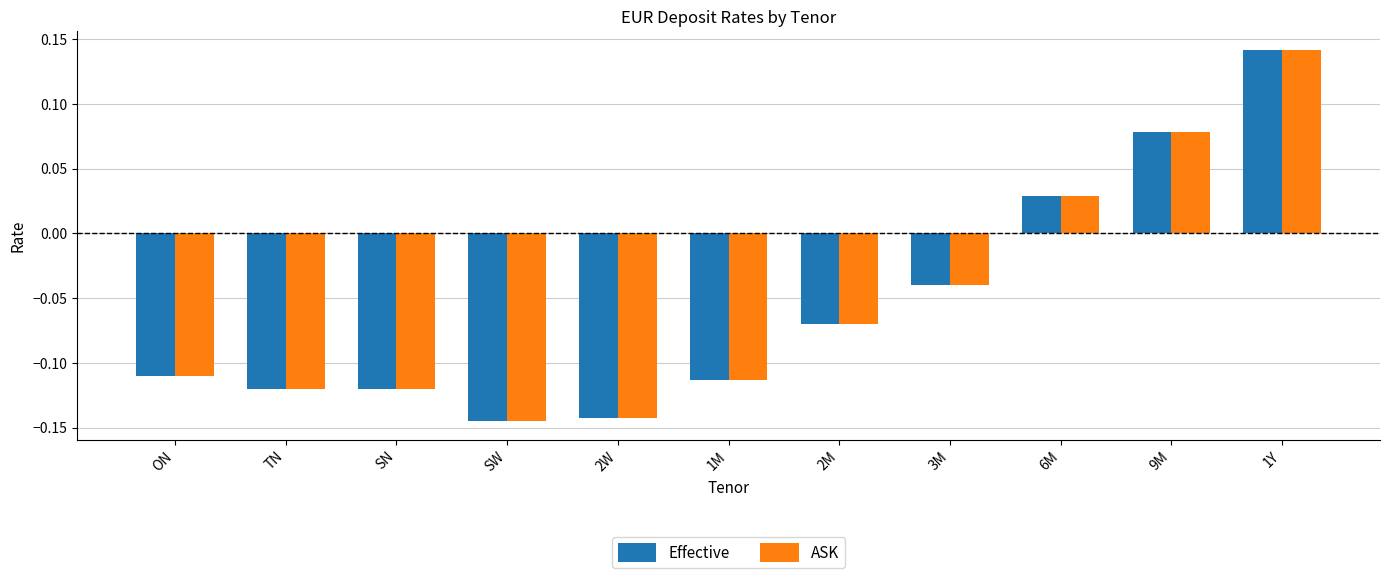

What is the label of the 2nd bar from the left?

TN